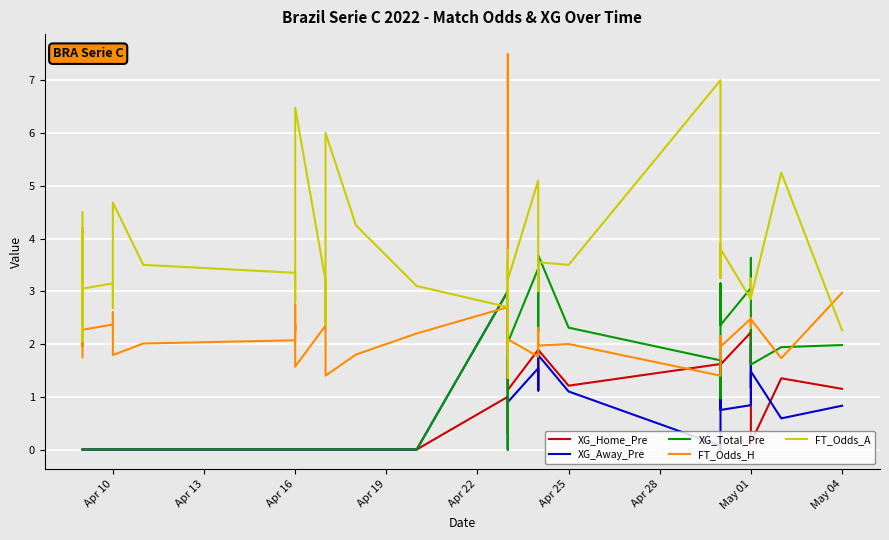

After their last crossing, which series has the higher values: XG_Total_Pre or XG_Home_Pre?

XG_Total_Pre